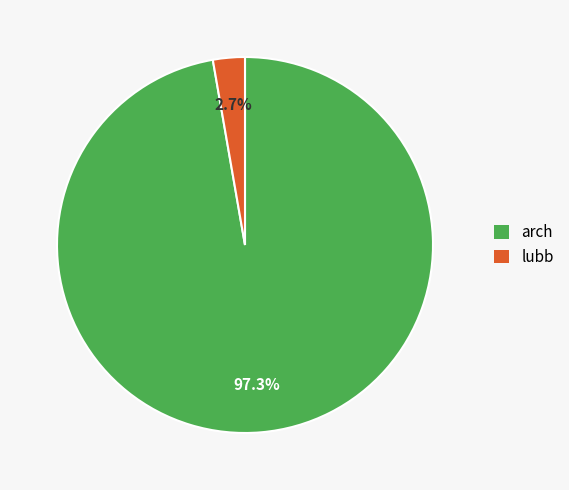

Between lubb and arch, which is larger?

arch